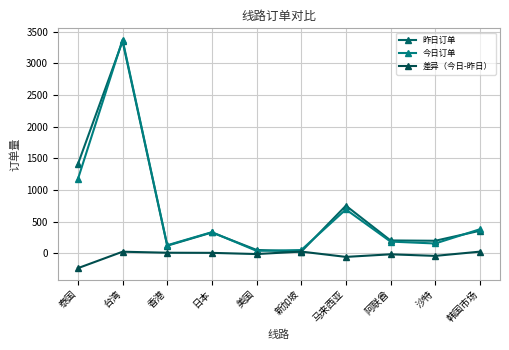

How many times do 昨日订单 and 差异（今日-昨日） cross each other?

2